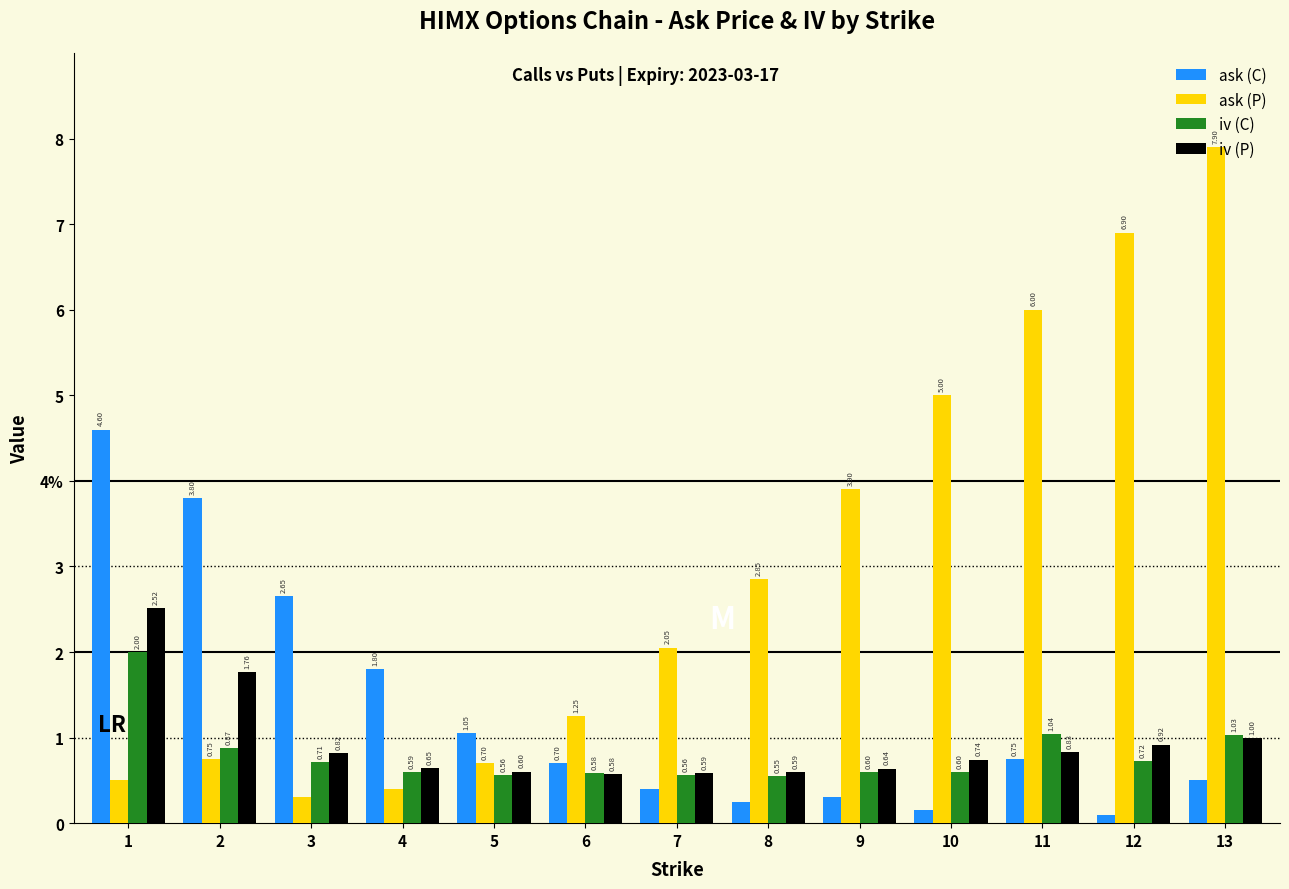

What is the difference between the second highest and minimum values in the ask (P) series?

6.6